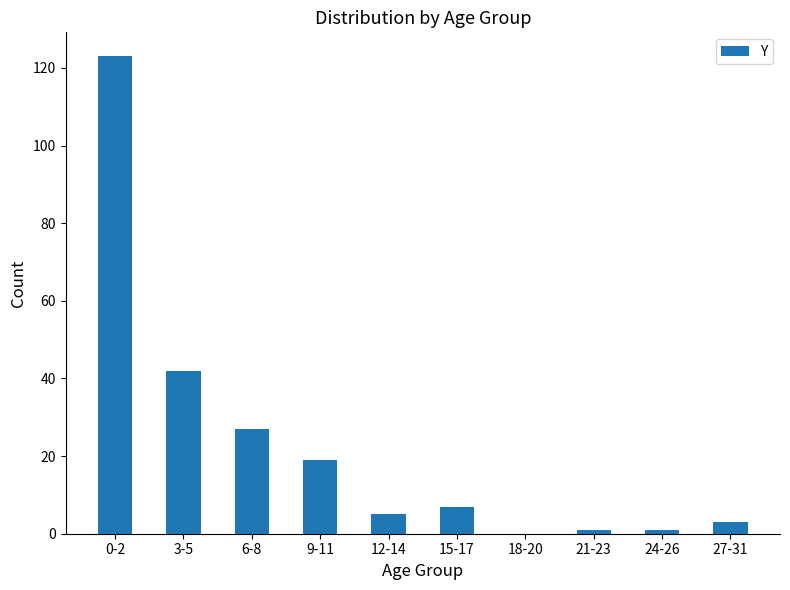

What is the ratio of the value at 0-2 to the value at 12-14?

24.6